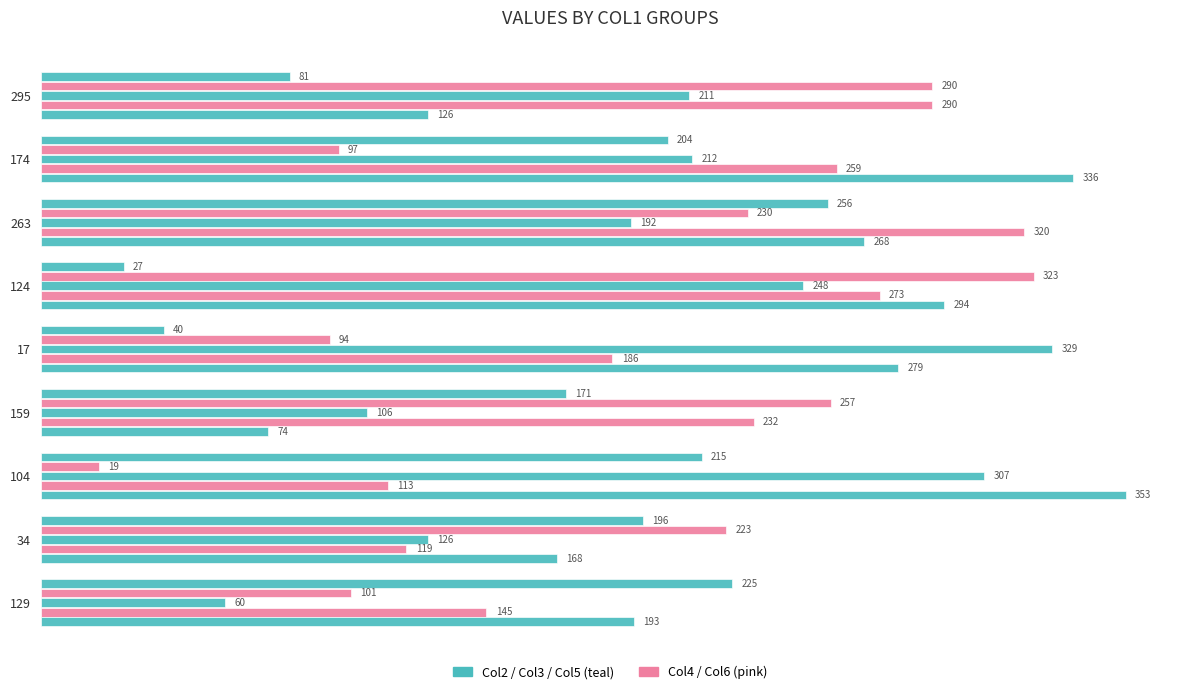

How many distinct data groups are displayed?

5